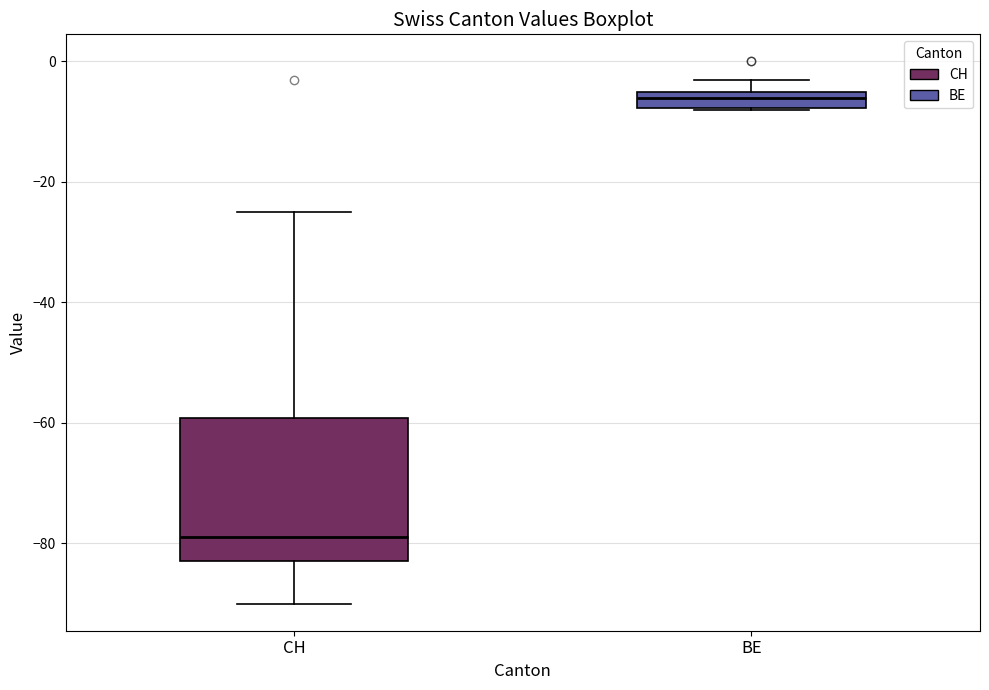

Comparing the boxes themselves (not the whiskers), which one is the tallest?

CH